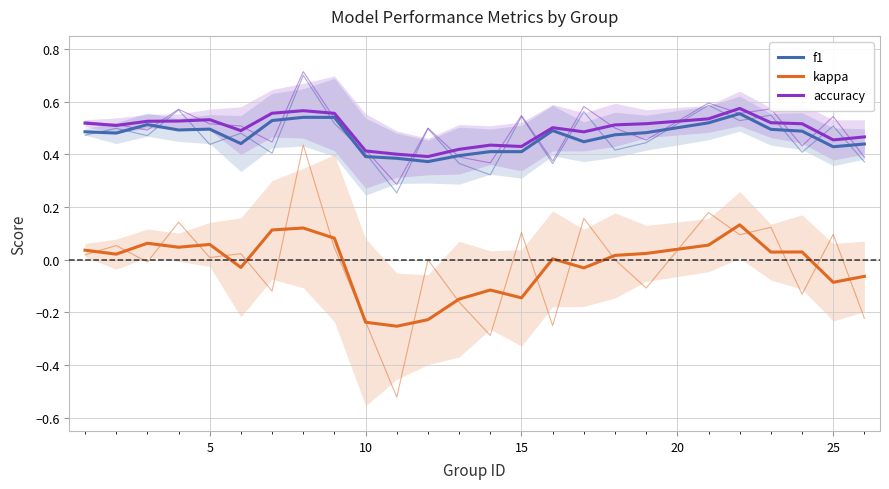

How many interior local valleys does the kappa series have?

8